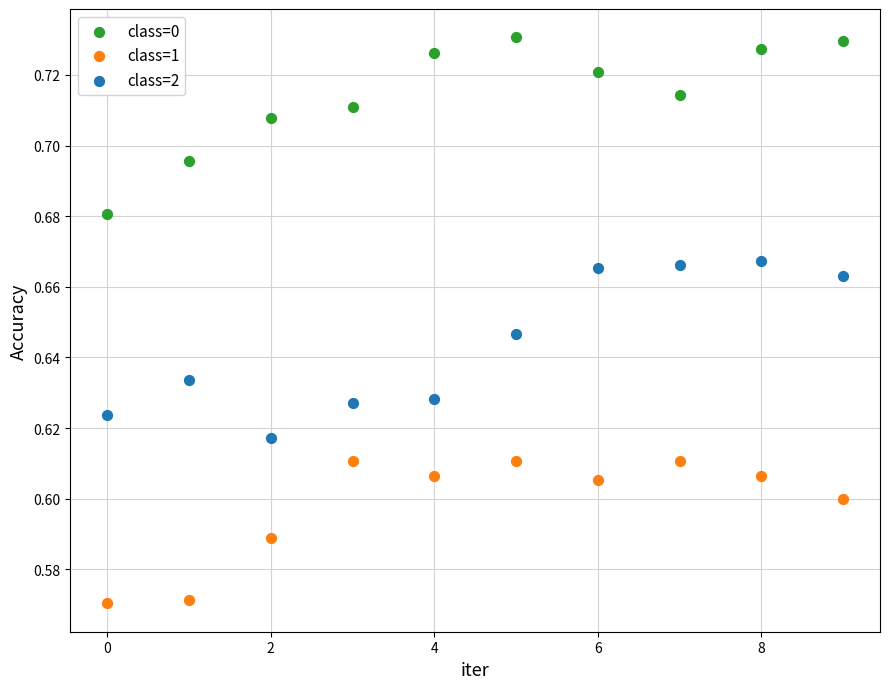

Which series contains the highest Y value?

class=0